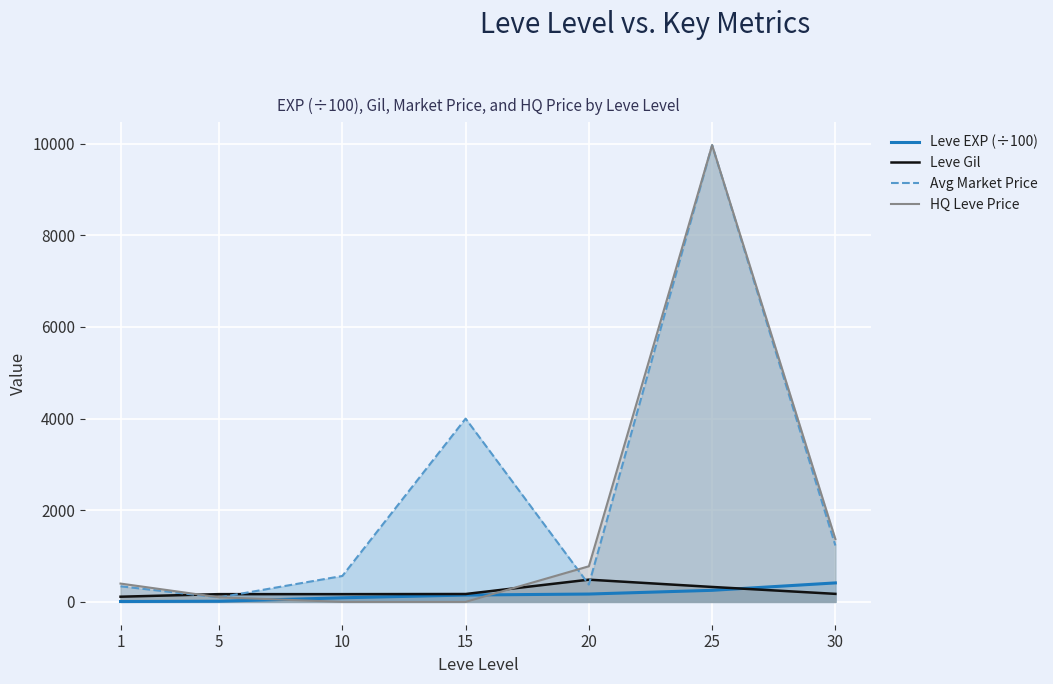

What is the average value of the Leve Gil series?

229.9